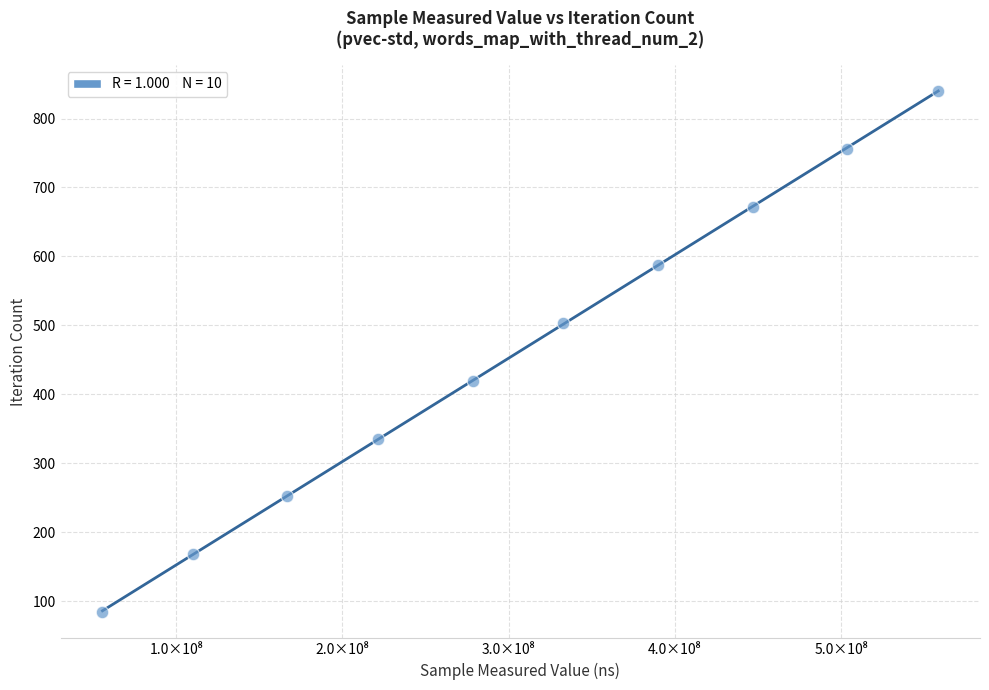

What is the average Y value?

462